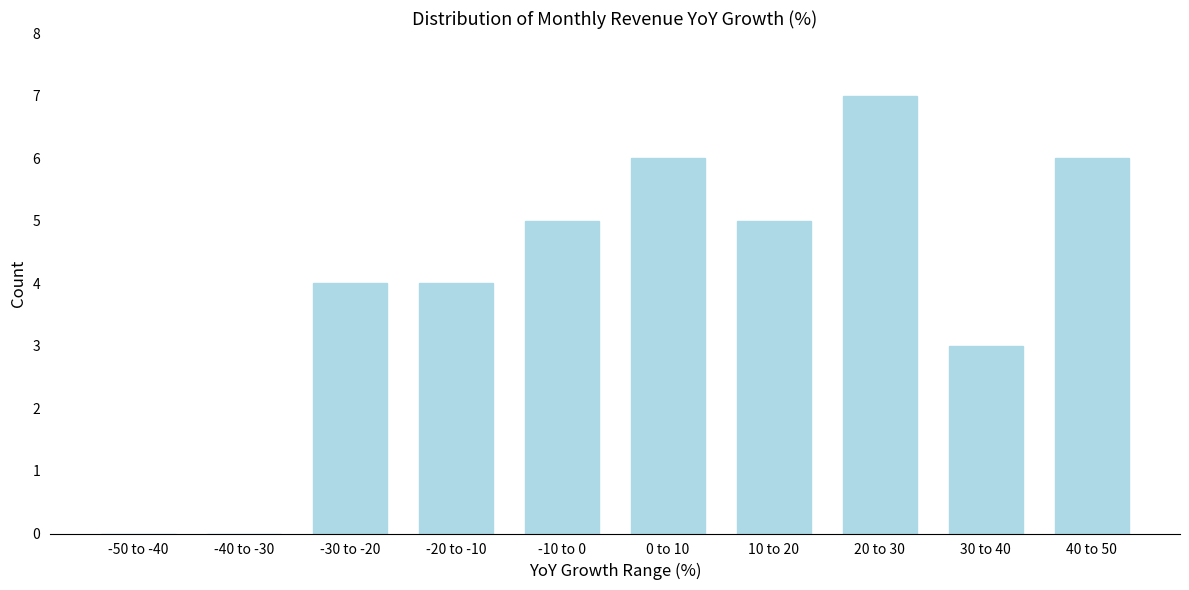

Reading right to left, extract all data points from this chart.

40 to 50=6	30 to 40=3	20 to 30=7	10 to 20=5	0 to 10=6	-10 to 0=5	-20 to -10=4	-30 to -20=4	-40 to -30=0	-50 to -40=0